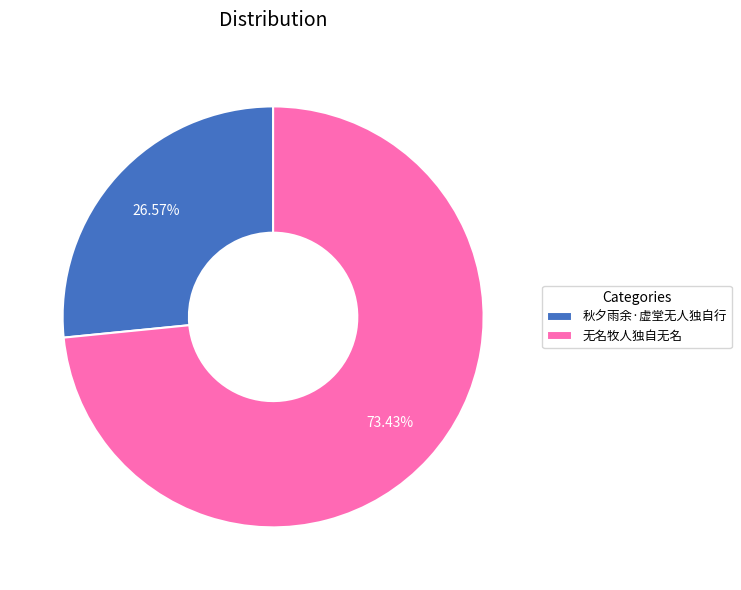

To the nearest percent, what portion does 秋夕雨余·虚堂无人独自行 represent?

27%